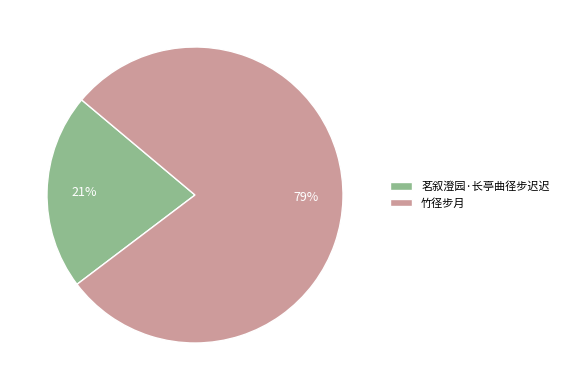

Which category has the smallest portion of the pie?

茗叙澄园·长亭曲径步迟迟